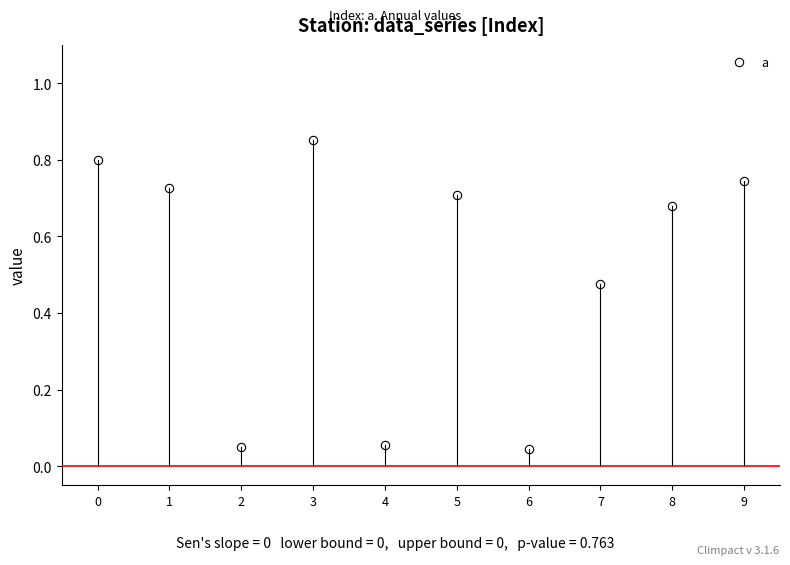

The chart shows a value of 0.7 at 9. True or false?

True